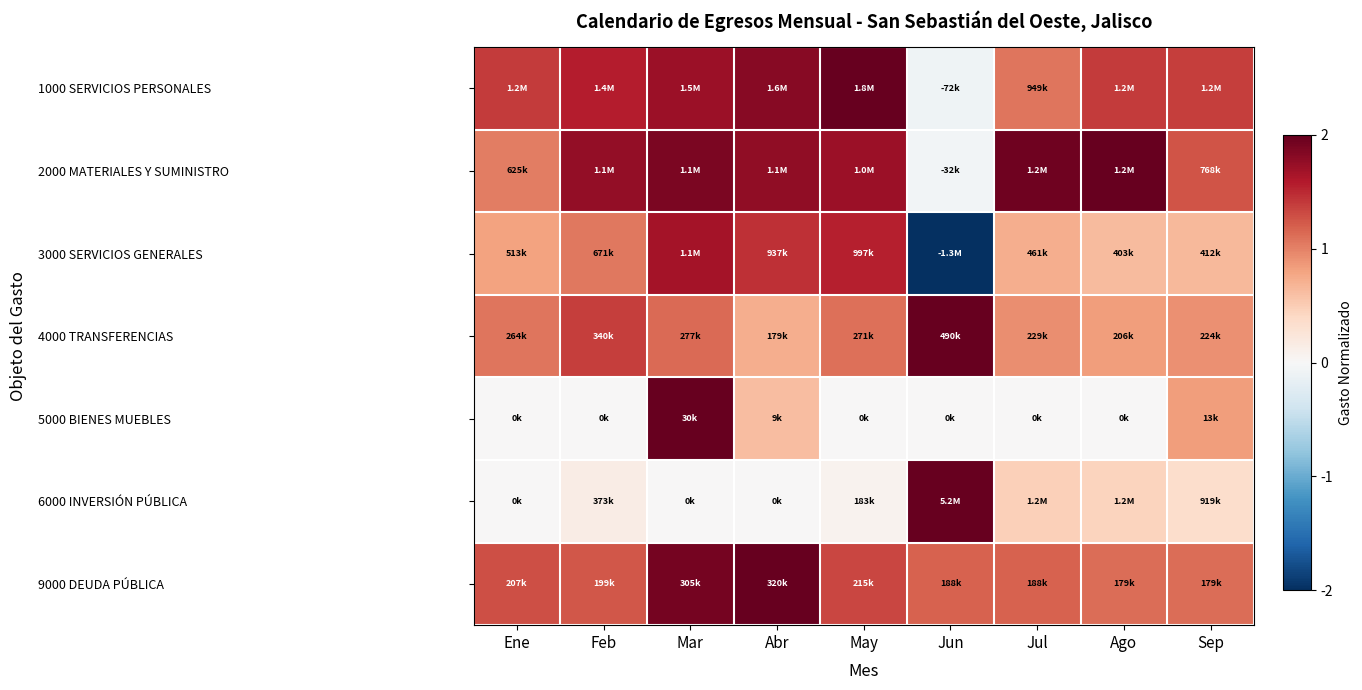

What is the greatest value displayed?

2.0